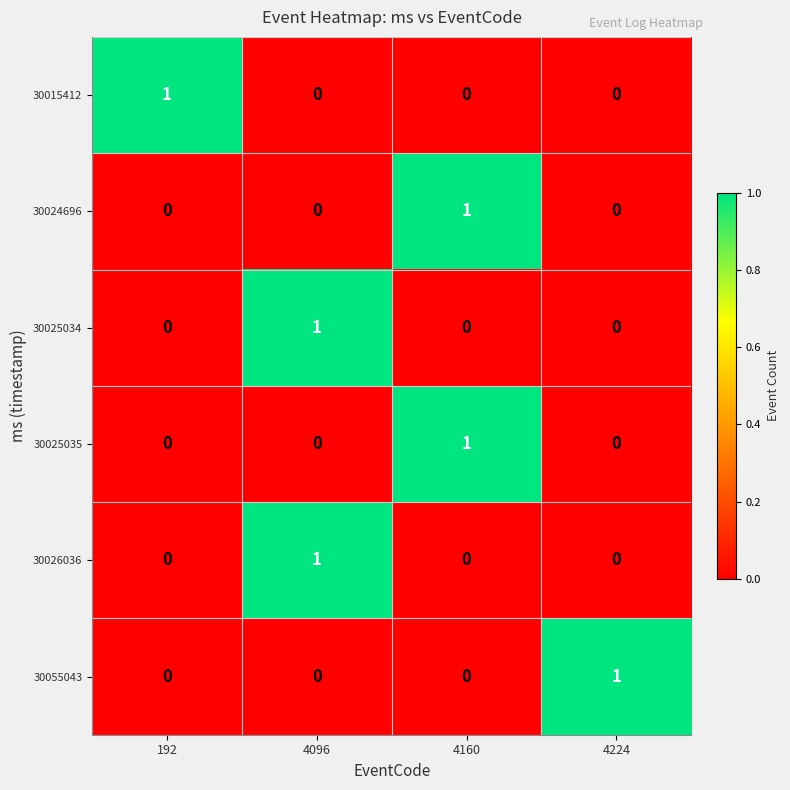

What is the total value across all series at 4224?

1